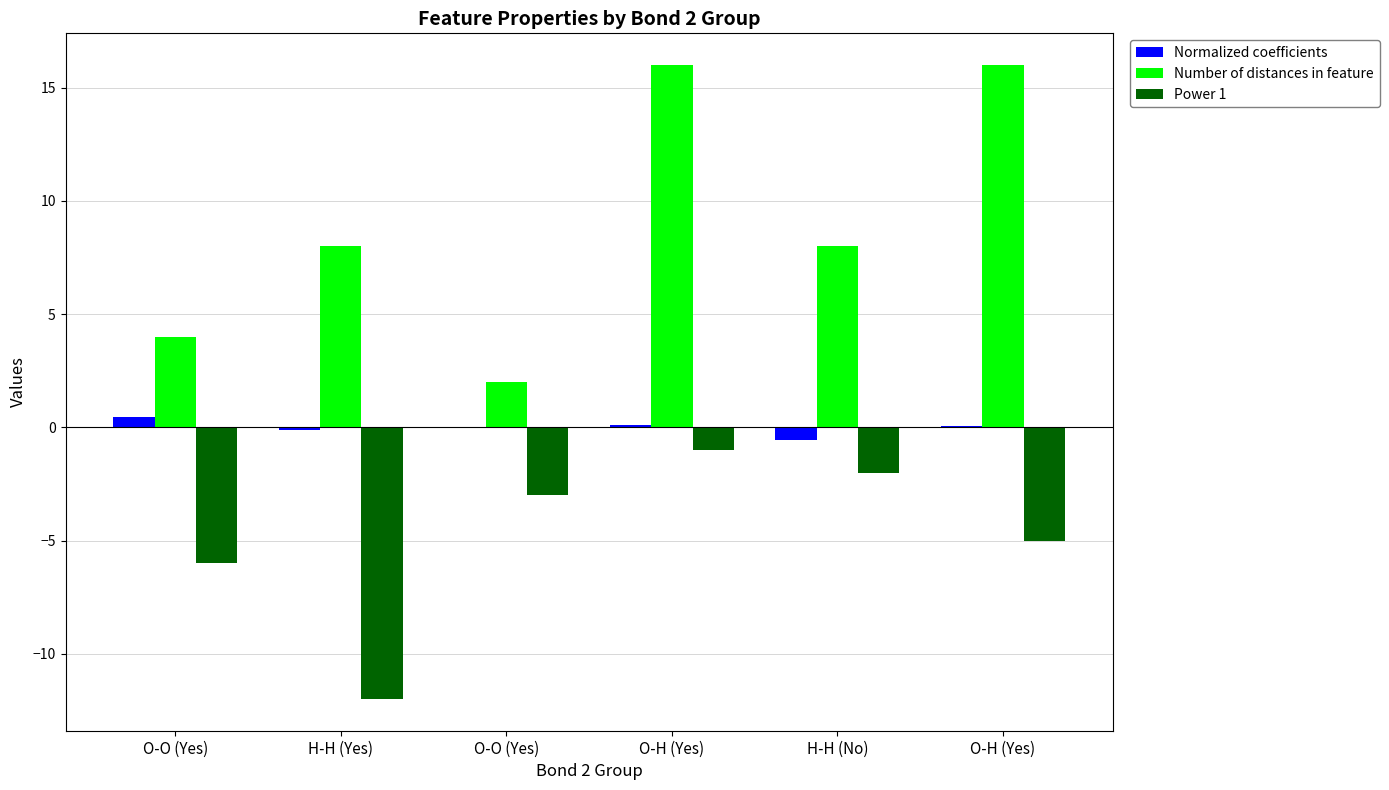

Reading right to left, list all the values displayed in this chart.

Normalized coefficients: O-H (Yes)=0.1	H-H (No)=-0.6	O-H (Yes)=0.1	O-O (Yes)=0.0	H-H (Yes)=-0.1	O-O (Yes)=0.4
Number of distances in feature: O-H (Yes)=16.0	H-H (No)=8.0	O-H (Yes)=16.0	O-O (Yes)=2.0	H-H (Yes)=8.0	O-O (Yes)=4.0
Power 1: O-H (Yes)=-5.0	H-H (No)=-2.0	O-H (Yes)=-1.0	O-O (Yes)=-3.0	H-H (Yes)=-12.0	O-O (Yes)=-6.0